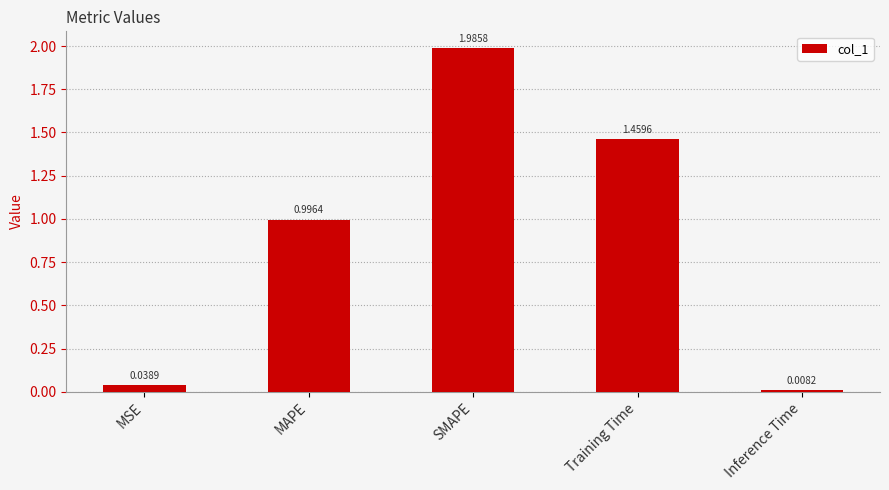

How many bars are there in total?

5